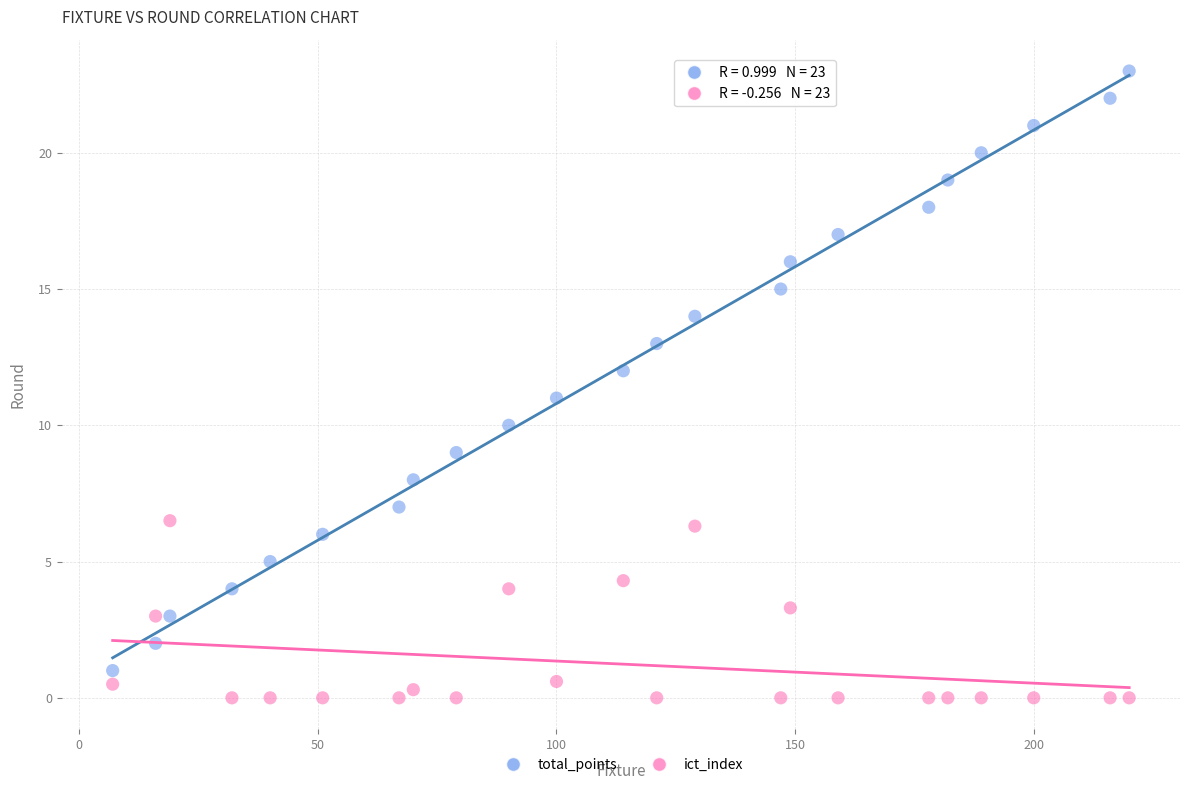

Which series reaches the maximum Y coordinate?

total_points